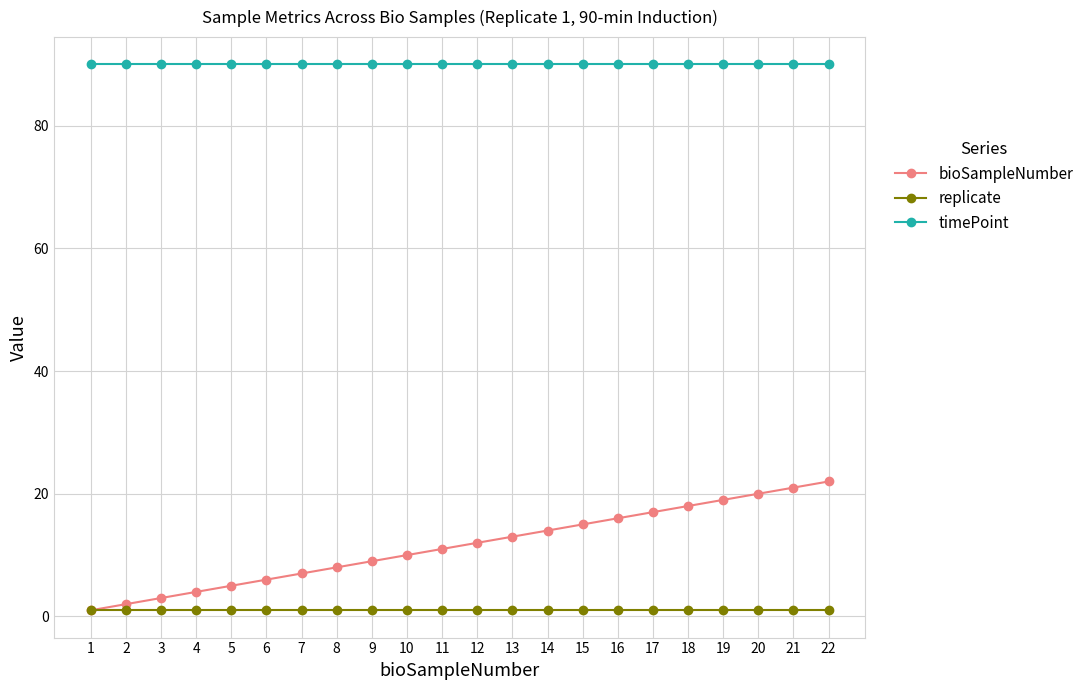

How many lines are shown in the chart?

3